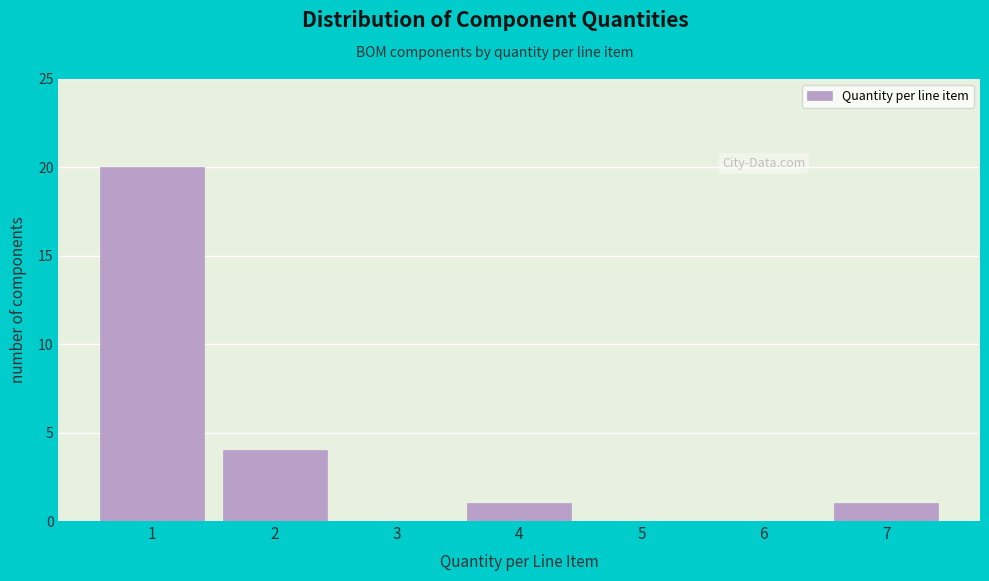

Reading right to left, list all the values displayed in this chart.

7=1	6=0	5=0	4=1	3=0	2=4	1=20